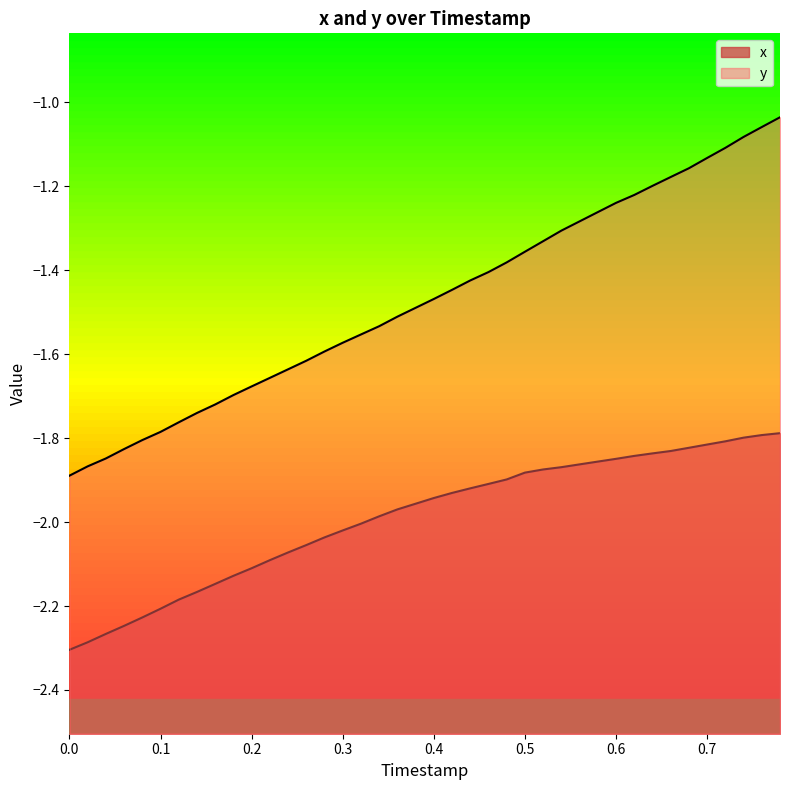

What is the value of the y point at the 32nd from the left?

-1.2